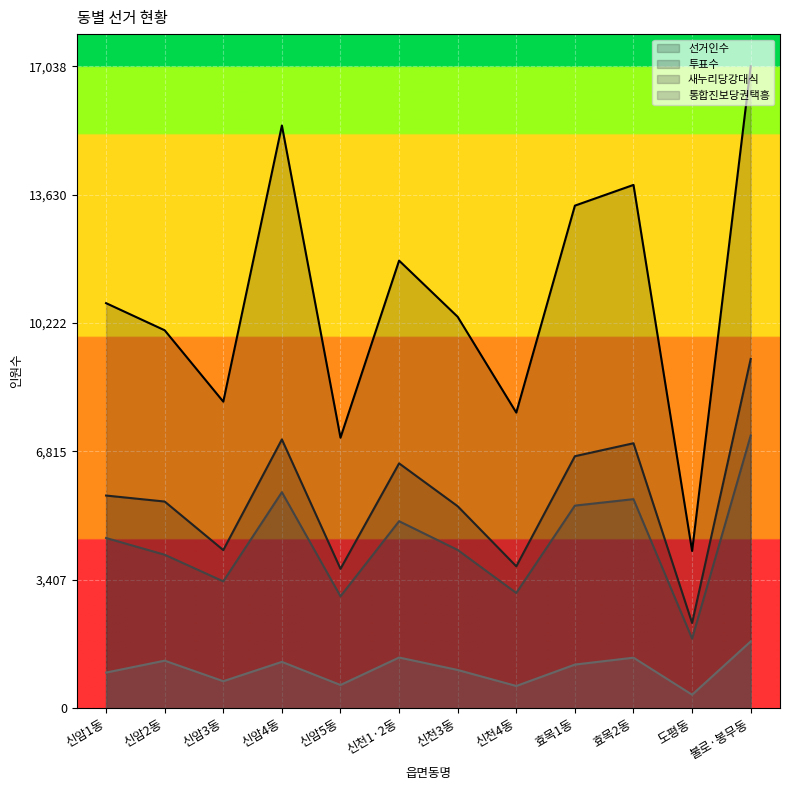

The 투표수 series shows 8814 at 신암2동. True or false?

False